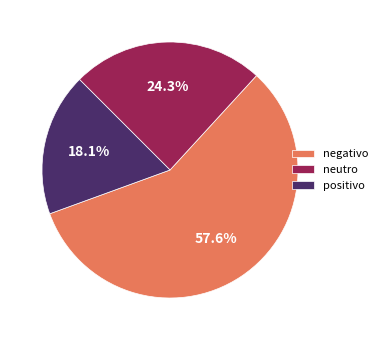

To the nearest percent, what is the average slice percentage?

33%